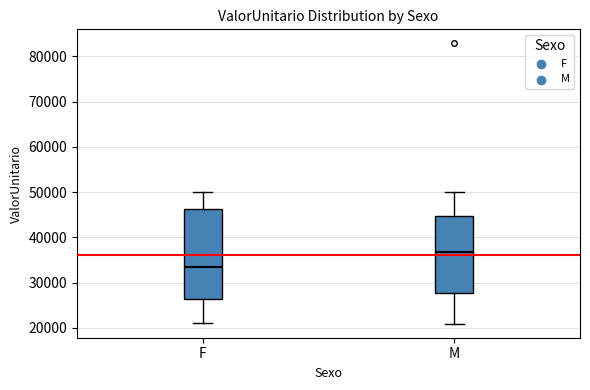

Reading left to right, read every box against the y-axis: the position of its median line, the range the box covers, and the ends of its whiskers. The values are not printed on the chart, so give them approximately, as read against the axis.

F: median 34000, box 26000 to 46000, whiskers 21000 to 50000
M: median 37000, box 28000 to 45000, whiskers 21000 to 50000